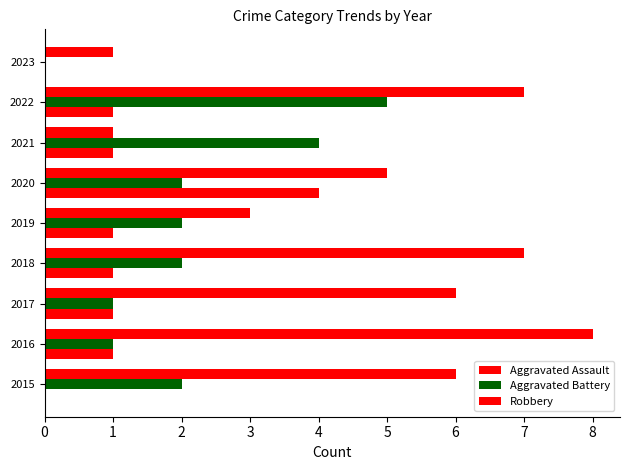

How many distinct data groups are displayed?

3